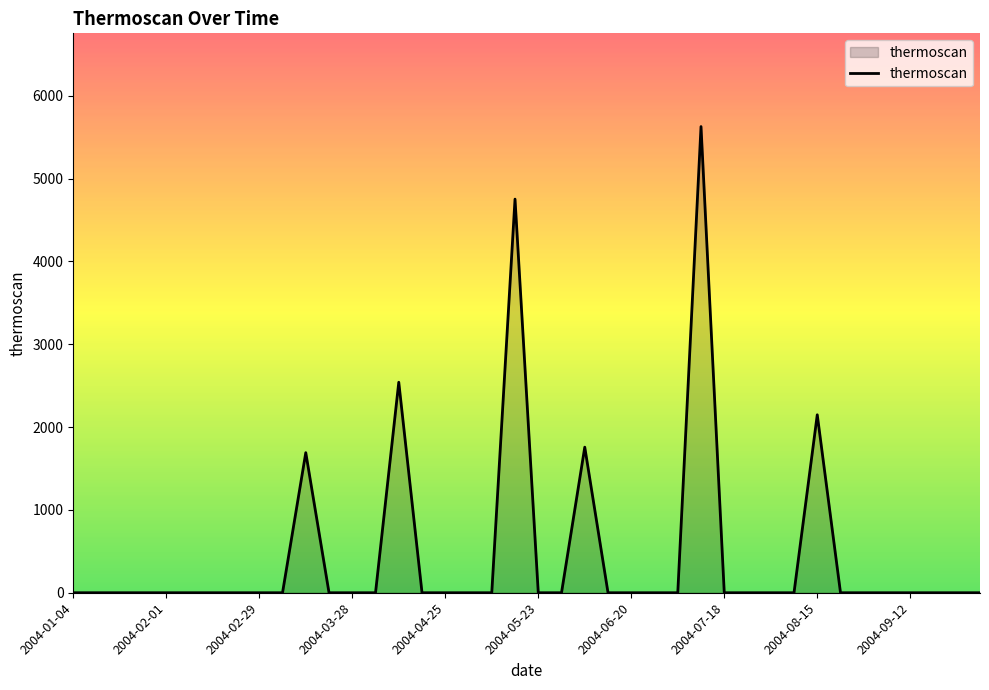

What is the greatest value displayed?

5627.3